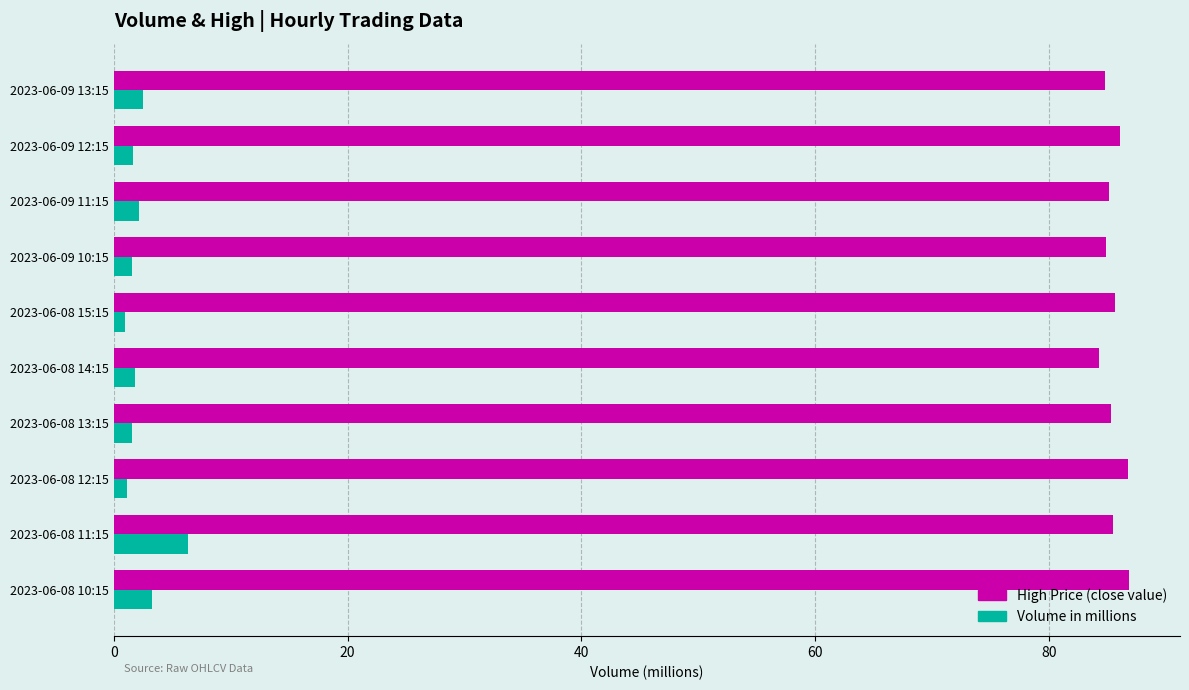

What is the greatest value displayed?

86.8